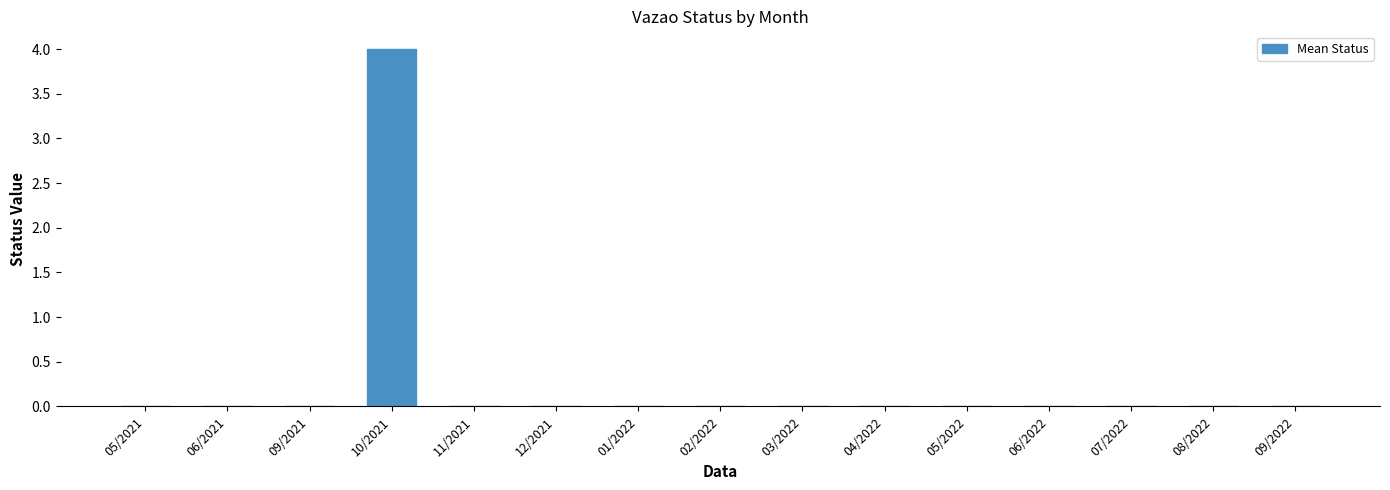

What is the sum of the values at 10/2021 and 06/2021?

4